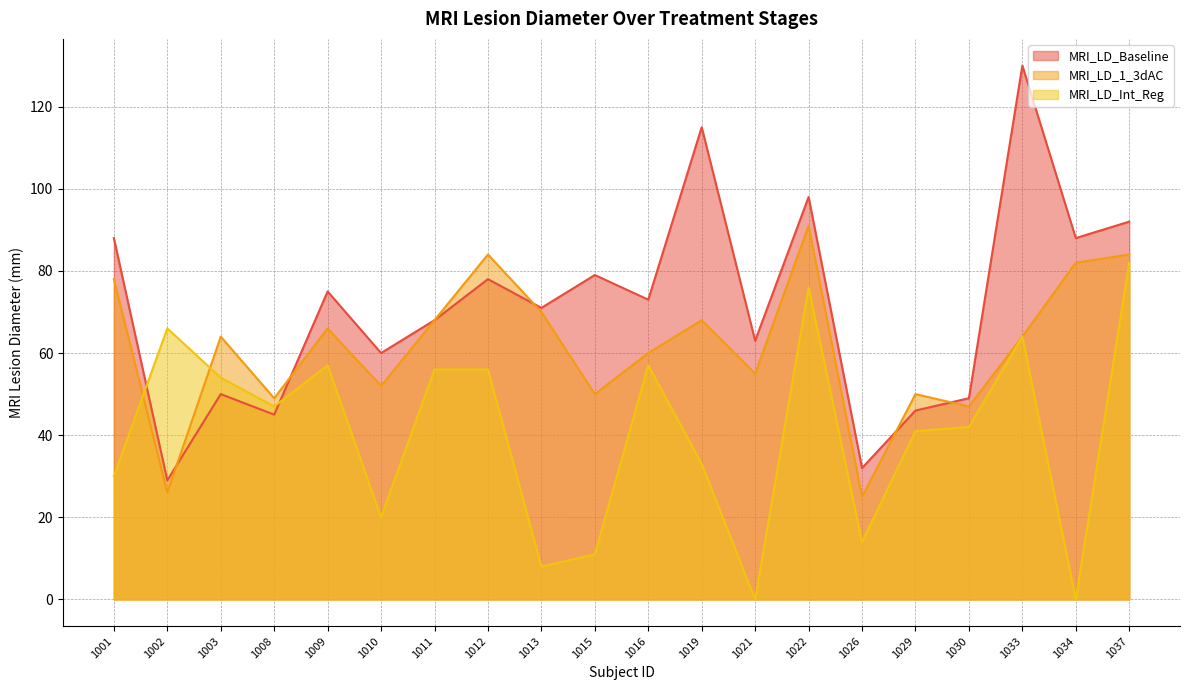

What is the difference between the second highest and second lowest values in the MRI_LD_Baseline series?

83